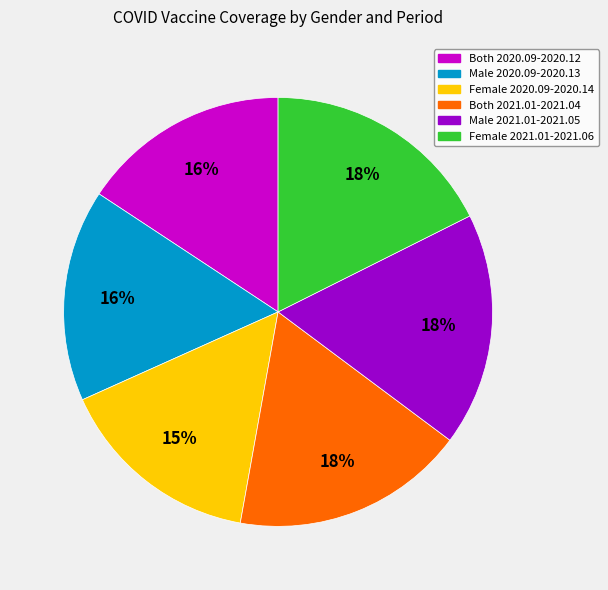

Is Male 2020.09-2020.13 the majority of the pie?

No